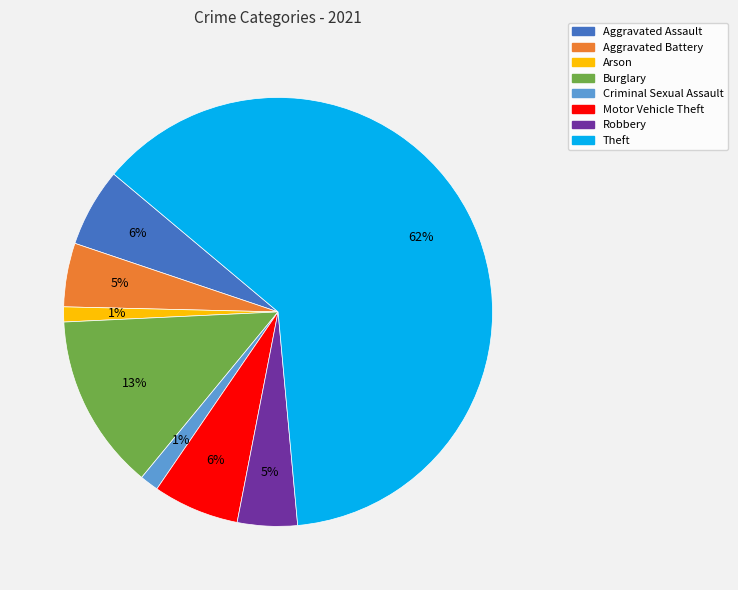

Does any single category account for the majority?

Yes